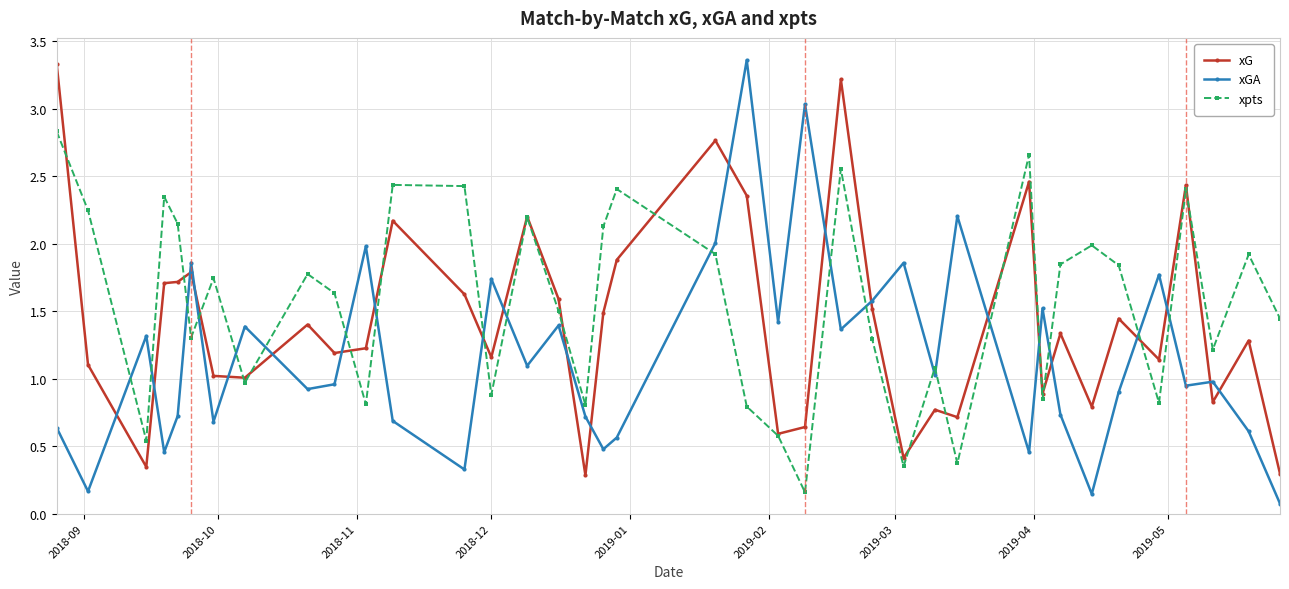

Which series ends up on top after the final intersection of xpts and xGA?

xpts